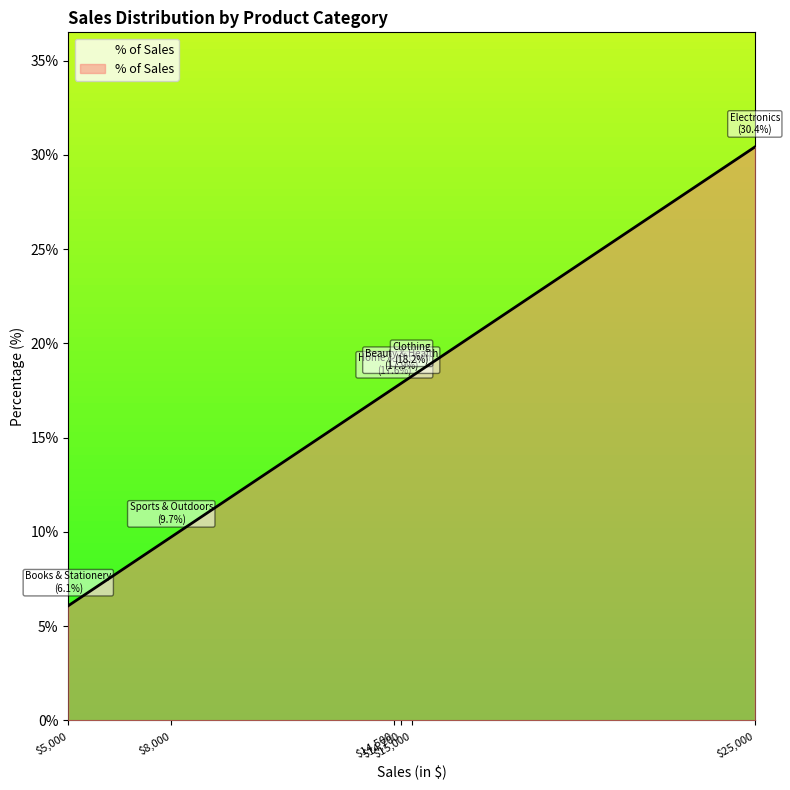

Rank the categories by value from lowest to highest.

$5,000, $8,000, $14,500, $14,700, $15,000, $25,000